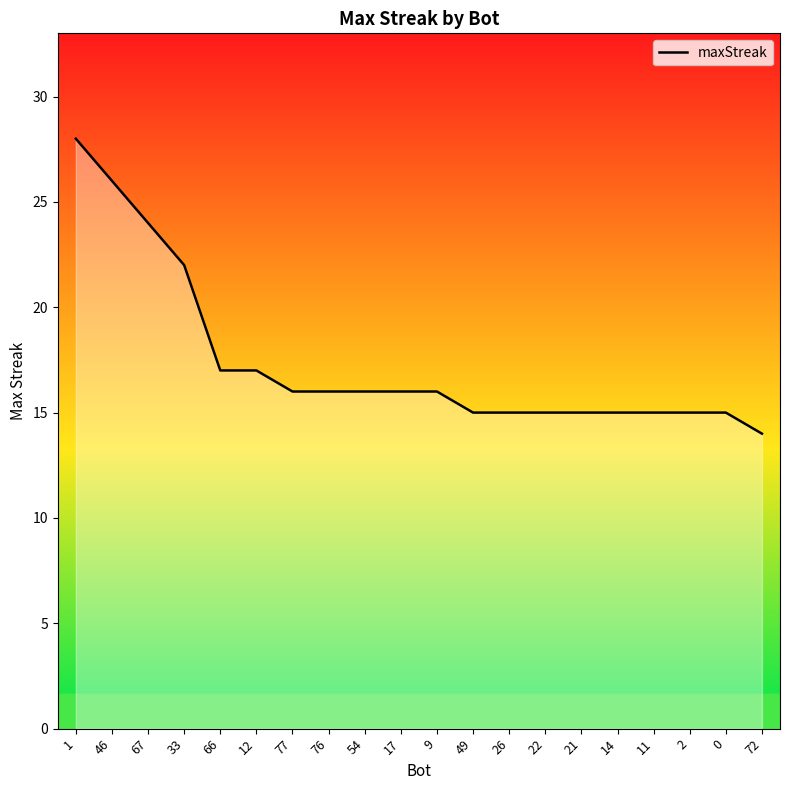

How many series are shown in this chart?

1